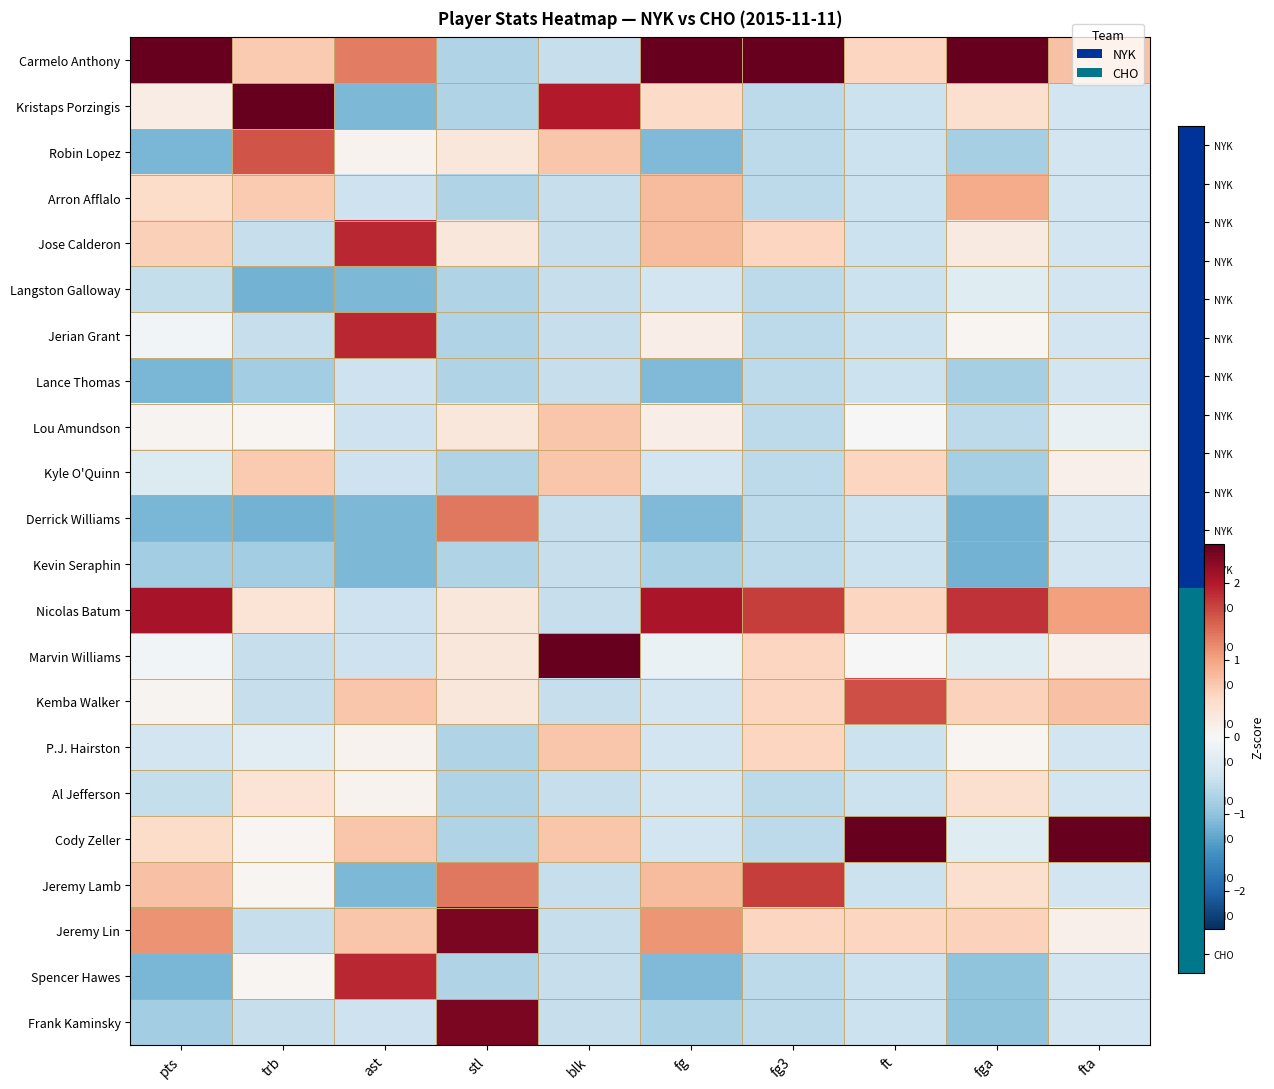

Reading left to right, extract all data points from this chart.

Carmelo Anthony: pts=2.7	trb=0.7	ast=1.3	stl=-0.8	blk=-0.6	fg=2.7	fg3=2.9	ft=0.5	fga=3.0	fta=0.7
Kristaps Porzingis: pts=0.2	trb=3.4	ast=-1.1	stl=-0.8	blk=2.0	fg=0.5	fg3=-0.7	ft=-0.5	fga=0.4	fta=-0.5
Robin Lopez: pts=-1.1	trb=1.6	ast=0.1	stl=0.3	blk=0.7	fg=-1.1	fg3=-0.7	ft=-0.5	fga=-0.8	fta=-0.5
Arron Afflalo: pts=0.5	trb=0.7	ast=-0.5	stl=-0.8	blk=-0.6	fg=0.8	fg3=-0.7	ft=-0.5	fga=0.9	fta=-0.5
Jose Calderon: pts=0.6	trb=-0.6	ast=1.9	stl=0.3	blk=-0.6	fg=0.8	fg3=0.5	ft=-0.5	fga=0.2	fta=-0.5
Langston Galloway: pts=-0.6	trb=-1.2	ast=-1.1	stl=-0.8	blk=-0.6	fg=-0.5	fg3=-0.7	ft=-0.5	fga=-0.3	fta=-0.5
Jerian Grant: pts=-0.1	trb=-0.6	ast=1.9	stl=-0.8	blk=-0.6	fg=0.2	fg3=-0.7	ft=-0.5	fga=0.0	fta=-0.5
Lance Thomas: pts=-1.1	trb=-0.9	ast=-0.5	stl=-0.8	blk=-0.6	fg=-1.1	fg3=-0.7	ft=-0.5	fga=-0.8	fta=-0.5
Lou Amundson: pts=0.1	trb=0.0	ast=-0.5	stl=0.3	blk=0.7	fg=0.2	fg3=-0.7	ft=0.0	fga=-0.7	fta=-0.2
Kyle O'Quinn: pts=-0.3	trb=0.7	ast=-0.5	stl=-0.8	blk=0.7	fg=-0.5	fg3=-0.7	ft=0.5	fga=-0.8	fta=0.1
Derrick Williams: pts=-1.1	trb=-1.2	ast=-1.1	stl=1.3	blk=-0.6	fg=-1.1	fg3=-0.7	ft=-0.5	fga=-1.2	fta=-0.5
Kevin Seraphin: pts=-0.9	trb=-0.9	ast=-1.1	stl=-0.8	blk=-0.6	fg=-0.8	fg3=-0.7	ft=-0.5	fga=-1.2	fta=-0.5
Nicolas Batum: pts=2.1	trb=0.3	ast=-0.5	stl=0.3	blk=-0.6	fg=2.0	fg3=1.7	ft=0.5	fga=1.8	fta=1.0
Marvin Williams: pts=-0.1	trb=-0.6	ast=-0.5	stl=0.3	blk=3.3	fg=-0.2	fg3=0.5	ft=0.0	fga=-0.3	fta=0.1
Kemba Walker: pts=0.1	trb=-0.6	ast=0.7	stl=0.3	blk=-0.6	fg=-0.5	fg3=0.5	ft=1.6	fga=0.6	fta=0.7
P.J. Hairston: pts=-0.5	trb=-0.3	ast=0.1	stl=-0.8	blk=0.7	fg=-0.5	fg3=0.5	ft=-0.5	fga=0.0	fta=-0.5
Al Jefferson: pts=-0.6	trb=0.3	ast=0.1	stl=-0.8	blk=-0.6	fg=-0.5	fg3=-0.7	ft=-0.5	fga=0.4	fta=-0.5
Cody Zeller: pts=0.5	trb=0.0	ast=0.7	stl=-0.8	blk=0.7	fg=-0.5	fg3=-0.7	ft=3.8	fga=-0.3	fta=4.1
Jeremy Lamb: pts=0.7	trb=0.0	ast=-1.1	stl=1.3	blk=-0.6	fg=0.8	fg3=1.7	ft=-0.5	fga=0.4	fta=-0.5
Jeremy Lin: pts=1.1	trb=-0.6	ast=0.7	stl=2.4	blk=-0.6	fg=1.1	fg3=0.5	ft=0.5	fga=0.6	fta=0.1
Spencer Hawes: pts=-1.1	trb=0.0	ast=1.9	stl=-0.8	blk=-0.6	fg=-1.1	fg3=-0.7	ft=-0.5	fga=-1.0	fta=-0.5
Frank Kaminsky: pts=-0.9	trb=-0.6	ast=-0.5	stl=2.4	blk=-0.6	fg=-0.8	fg3=-0.7	ft=-0.5	fga=-1.0	fta=-0.5